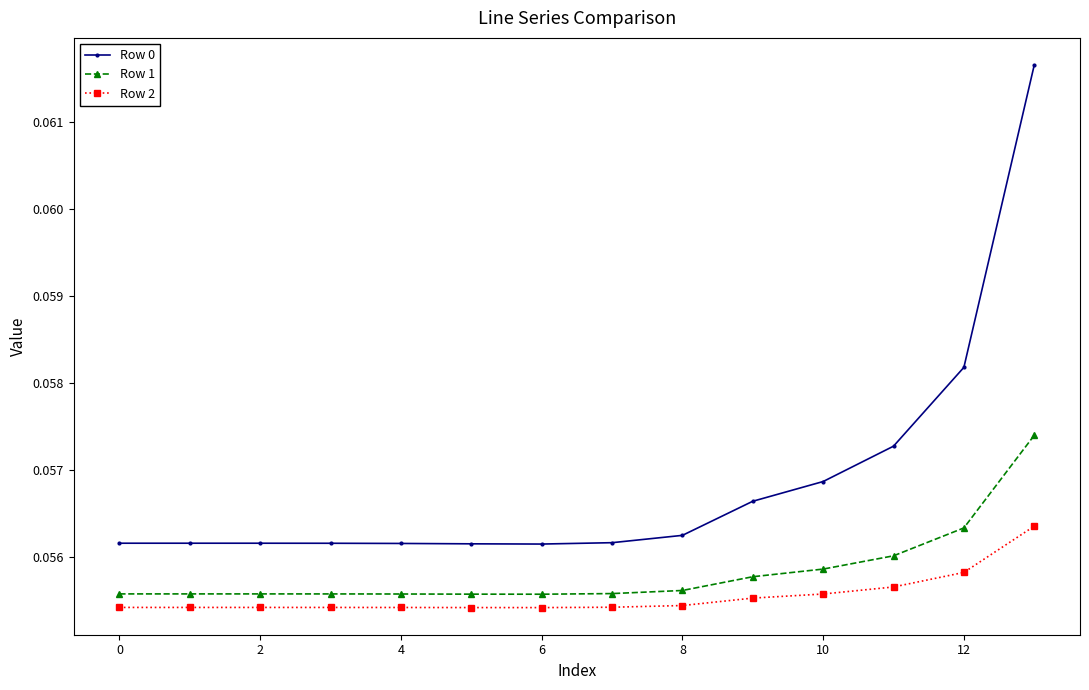

What is the sum of all Row 0 values?

0.8